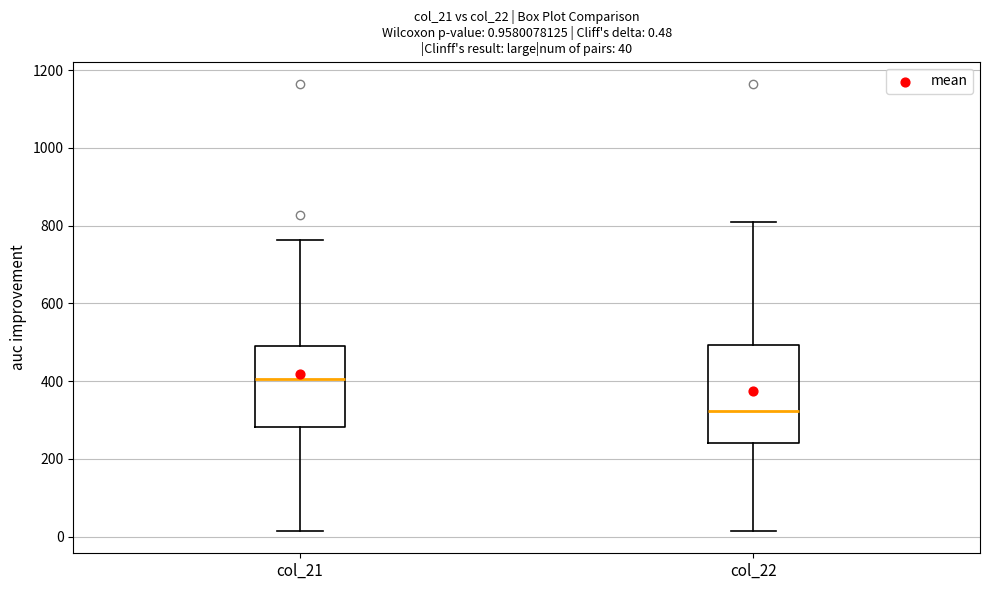

Comparing the boxes themselves (not the whiskers), which one is the tallest?

col_22